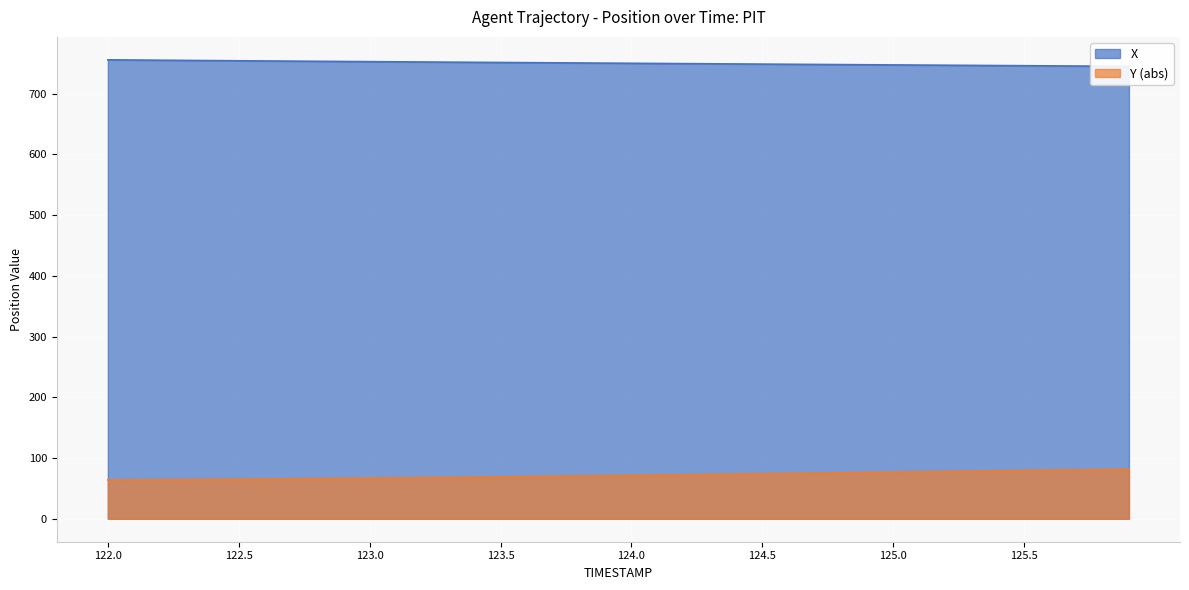

Which has a higher value, 123.4 or 122.1?

122.1